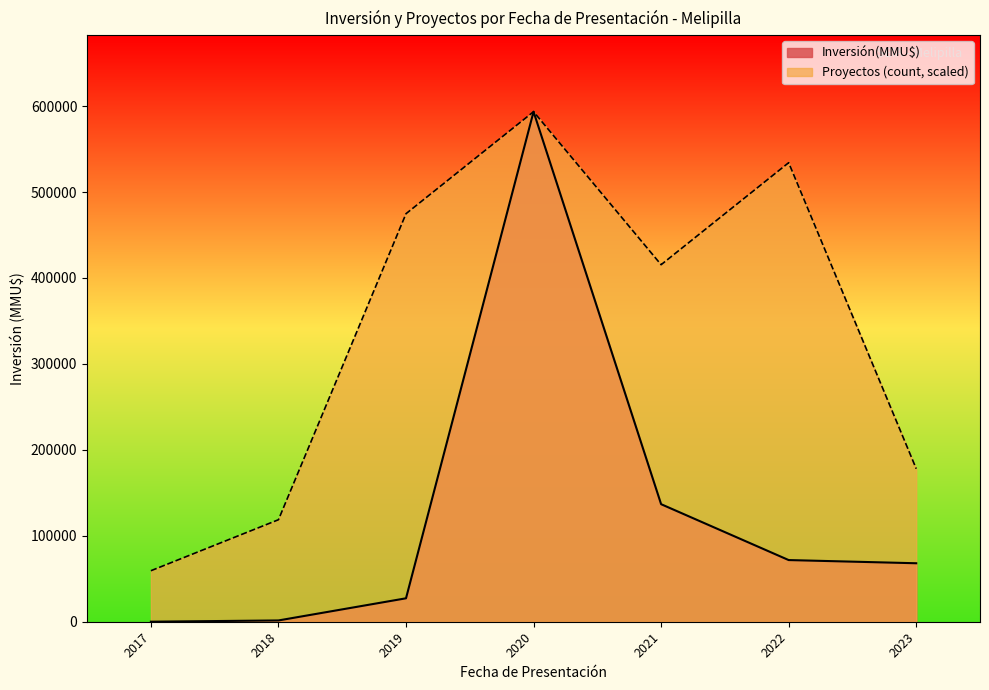

In Inversión(MMU$), how many points are higher than both neighbors (excluding endpoints)?

1